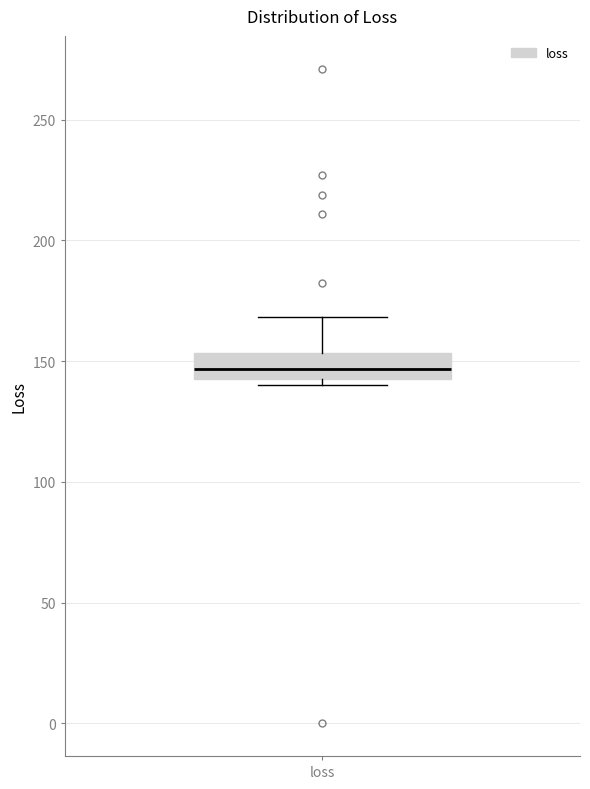

Transcribe this box plot: give where the median line is, the range the box spans, and where the two whiskers end, as read against the y-axis. The values are not printed on the chart, so give them approximately, as read against the axis.

median 145, box 140 to 155, whiskers 140 (just below the box's lower edge) to 170